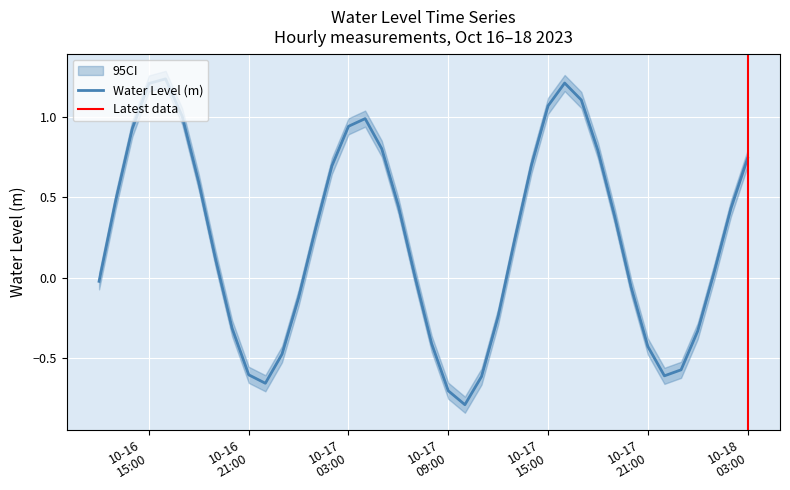

How many values are above zero?

24